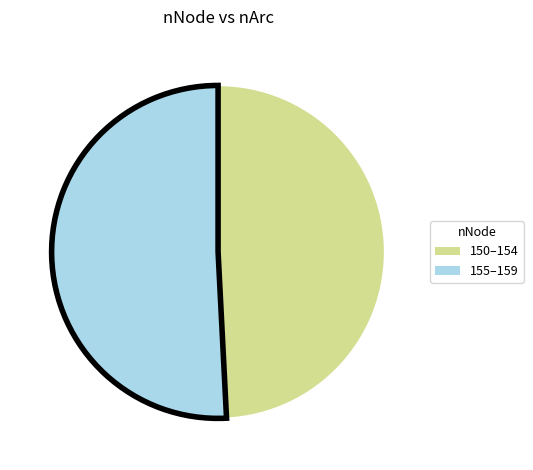

How many slices are in this pie chart?

2